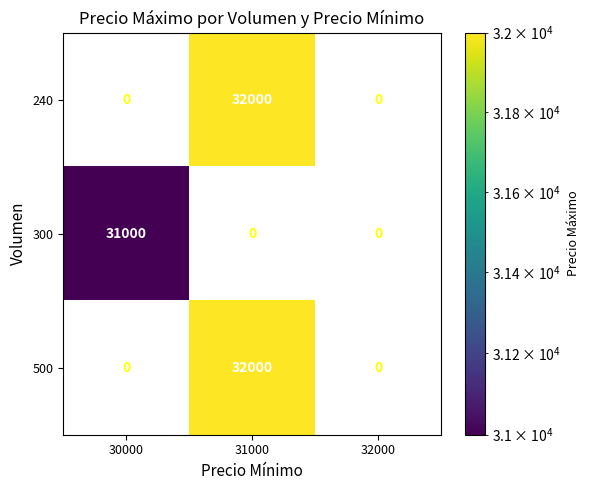

The 500 series shows 0 at 32000. True or false?

True